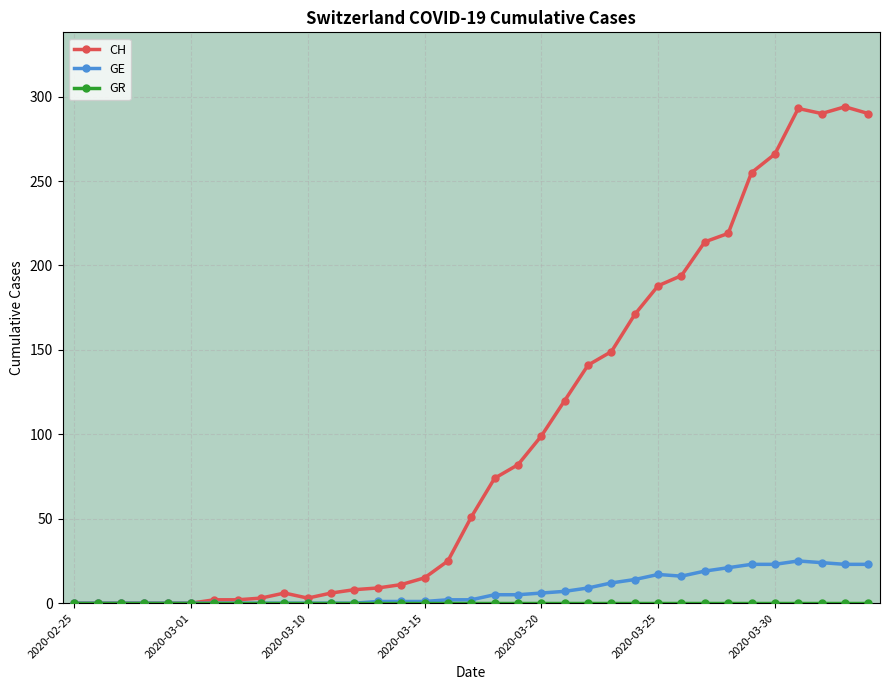

Which series has the widest spread of values?

CH